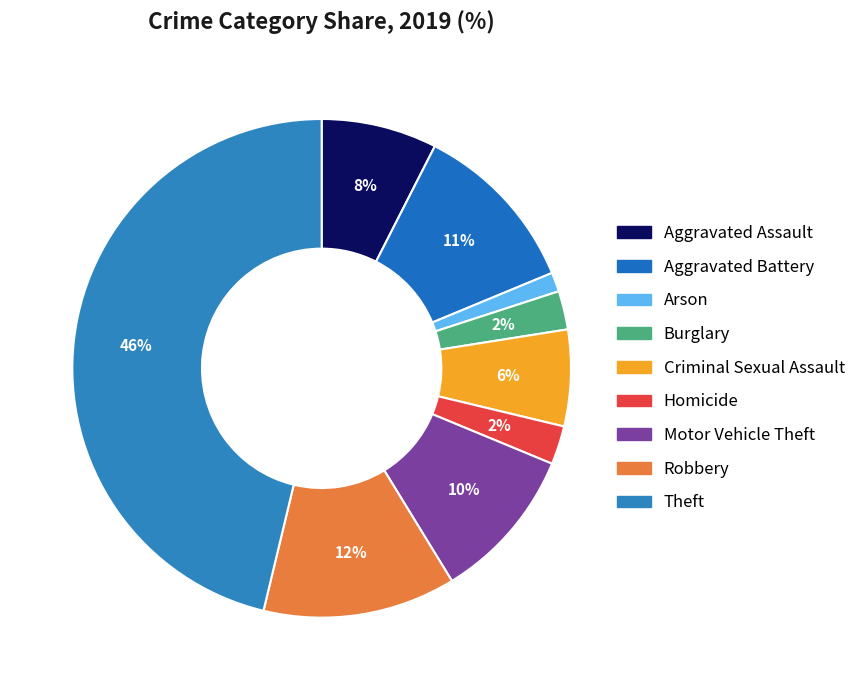

Is it true that Criminal Sexual Assault is 6% of the pie?

True